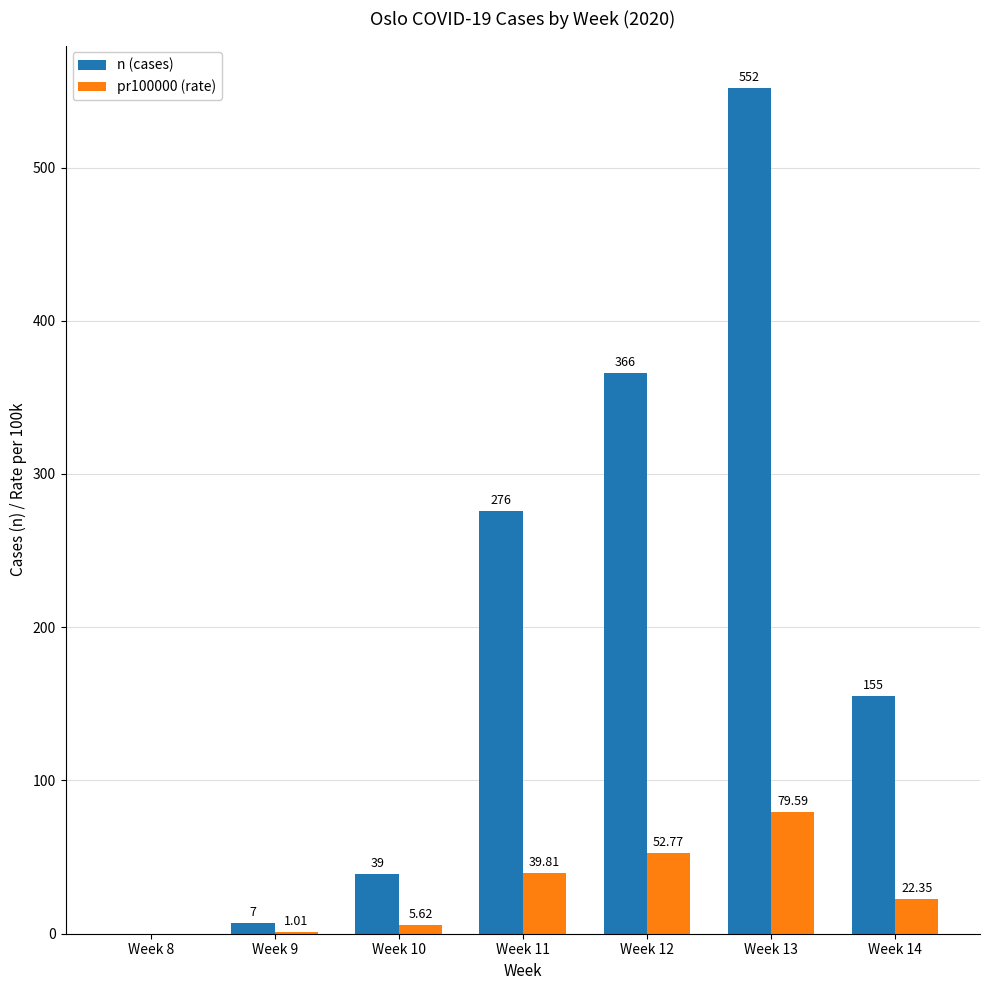

How many data points in pr100000 (rate) are above 22?

4